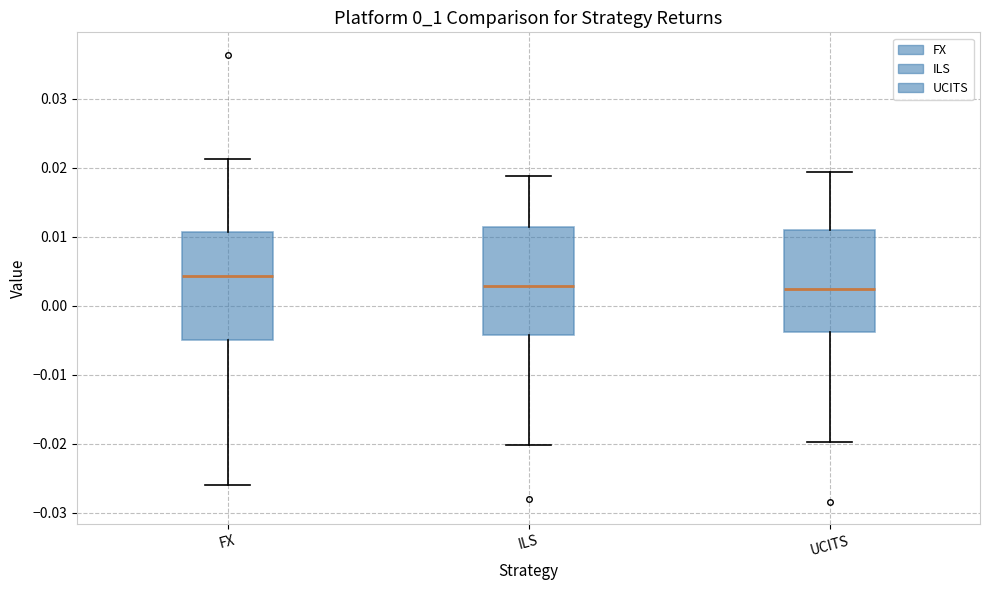

Where is the lower edge of the box for FX on the y-axis? The values are not printed on the chart, so give them approximately, as read against the axis.

-0.005